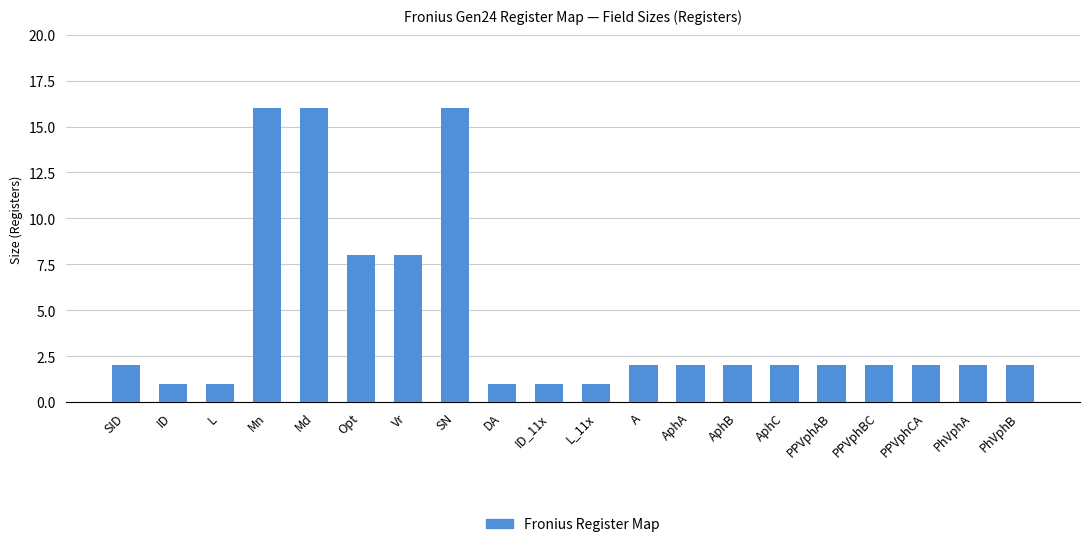

Reading left to right, what are all the values shown in this chart?

SID=2	ID=1	L=1	Mn=16	Md=16	Opt=8	Vr=8	SN=16	DA=1	ID_11x=1	L_11x=1	A=2	AphA=2	AphB=2	AphC=2	PPVphAB=2	PPVphBC=2	PPVphCA=2	PhVphA=2	PhVphB=2